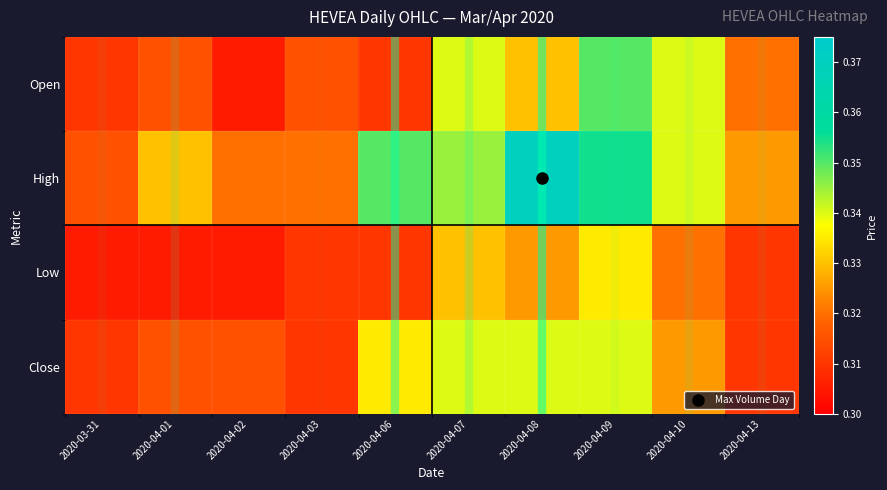

How many series are shown in this chart?

4